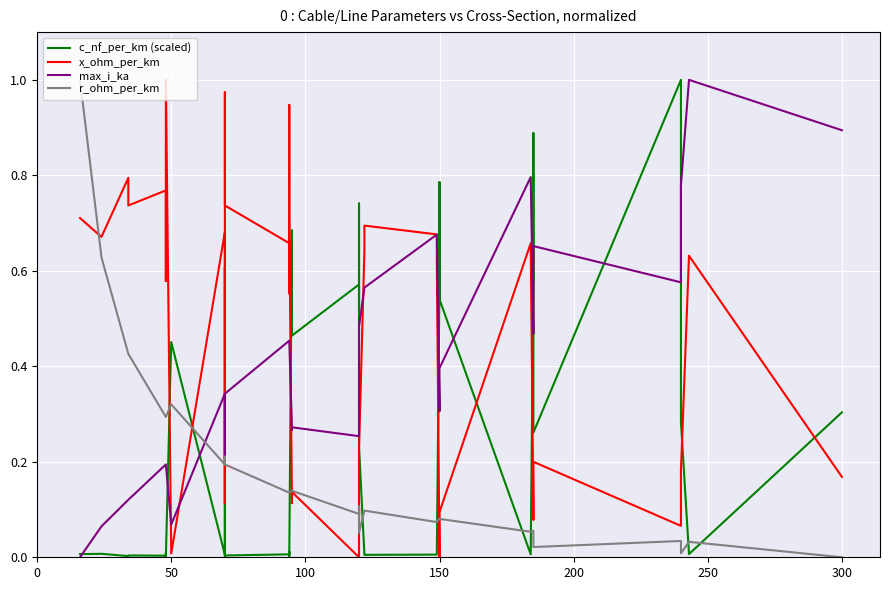

How many series are shown in this chart?

4